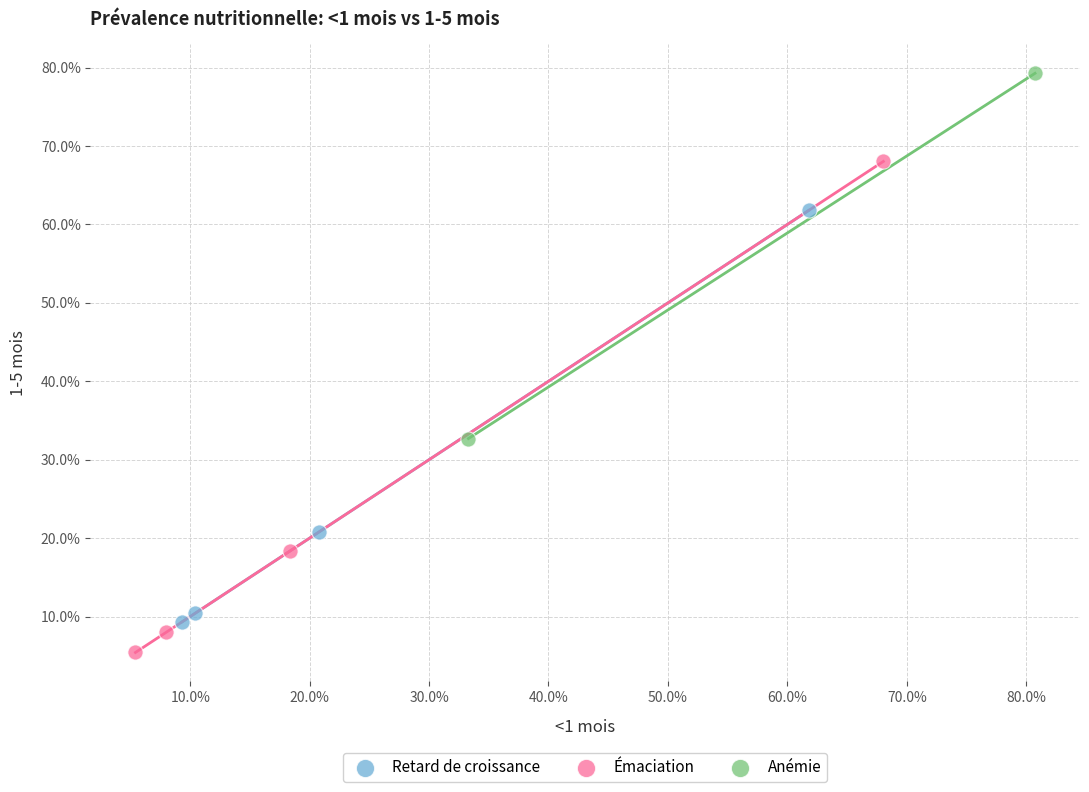

Which series contains the lowest Y value?

Émaciation